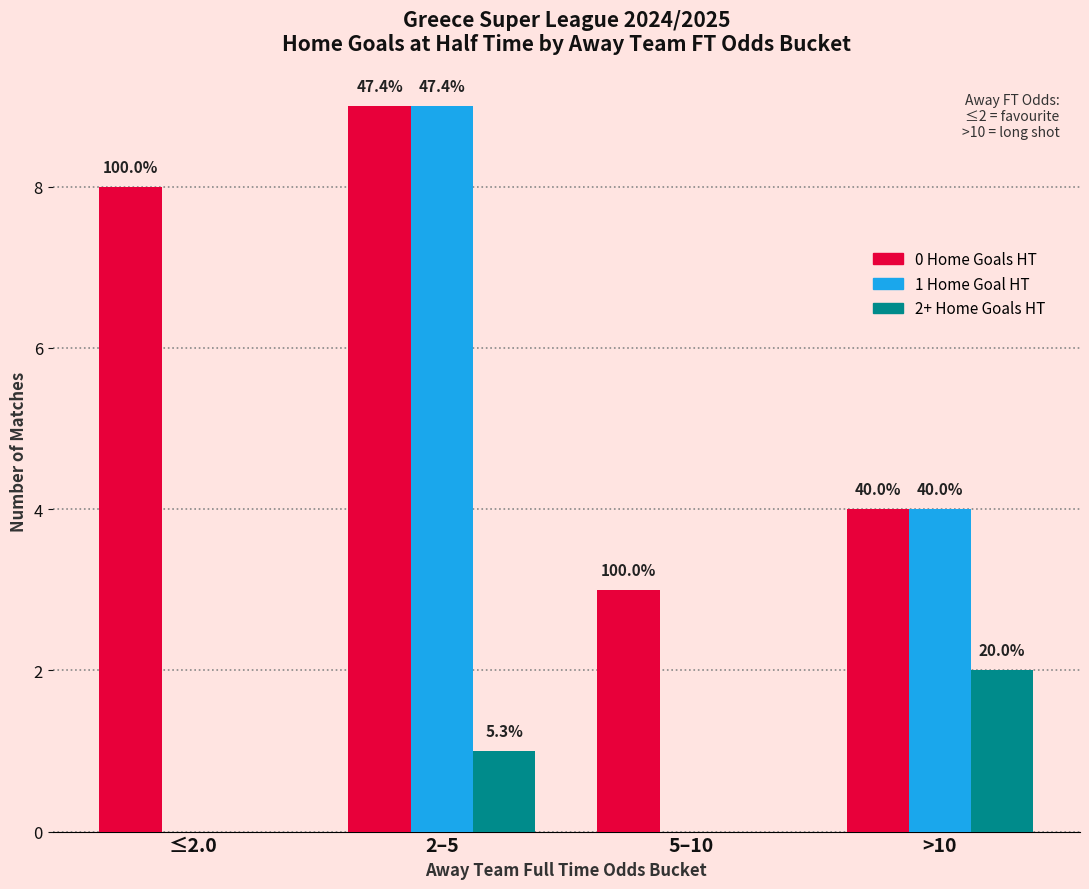

What is the difference between the 1 Home Goal HT values at ≤2.0 and 2–5?

9